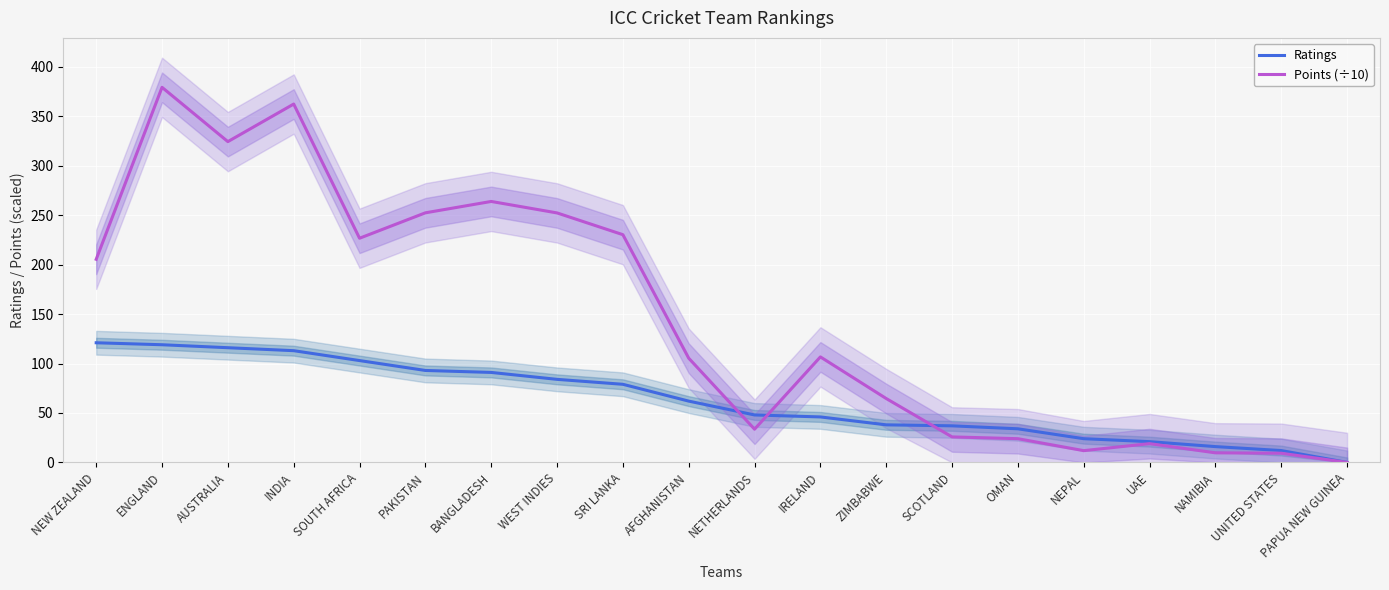

Which series ends up on top after the final intersection of Points (÷10) and Ratings?

Ratings